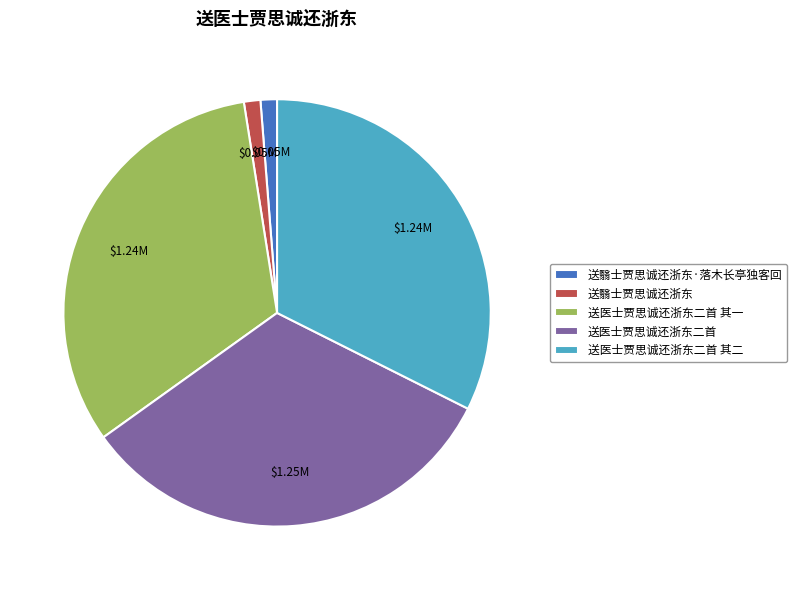

Combined, do 送翳士贾思诚还浙东·落木长亭独客回 and 送翳士贾思诚还浙东 account for over 50%?

No